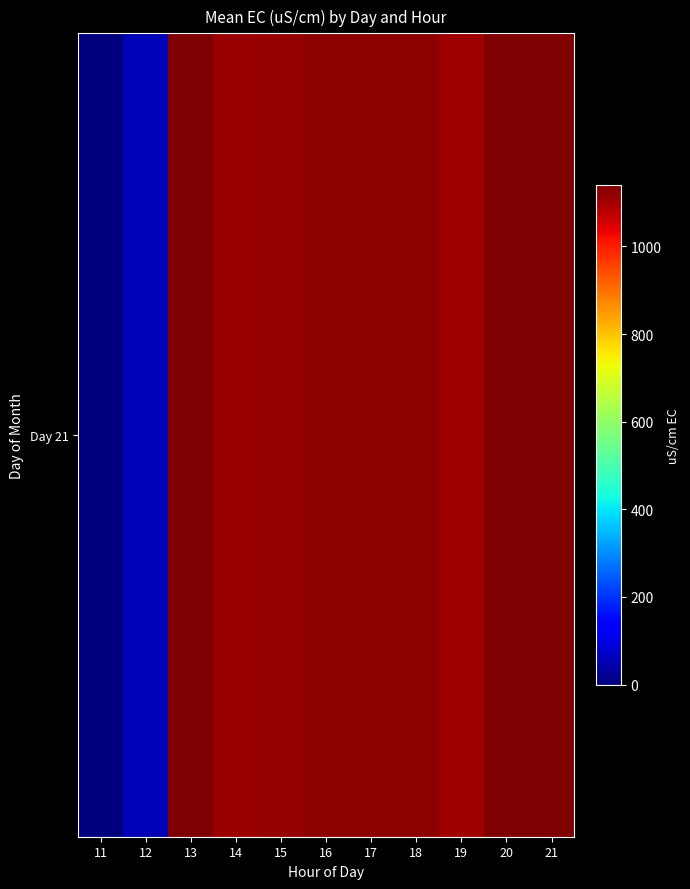

What value does the data have at 12?

56.5